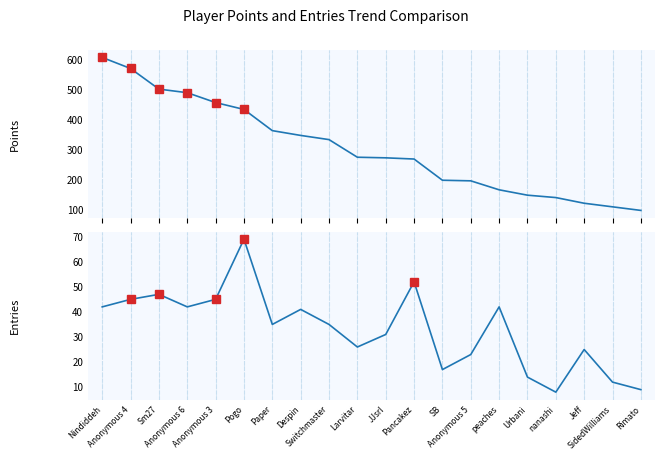

Reading right to left, transcribe all the data shown in this chart.

Points: Rimato=97	SidedWilliams=109	Jeff=121	nanashi=140	Urbani=148	peaches=166	Anonymous 5=196	SB=198	Pancakez=269	JJsrl=273	Larvitar=275	Switchmaster=334	Despin=348	Paper=364	Pogo=435	Anonymous 3=458	Anonymous 6=491	Sm27=503	Anonymous 4=572	Nindiddeh=609
Entries: Rimato=9	SidedWilliams=12	Jeff=25	nanashi=8	Urbani=14	peaches=42	Anonymous 5=23	SB=17	Pancakez=52	JJsrl=31	Larvitar=26	Switchmaster=35	Despin=41	Paper=35	Pogo=69	Anonymous 3=45	Anonymous 6=42	Sm27=47	Anonymous 4=45	Nindiddeh=42